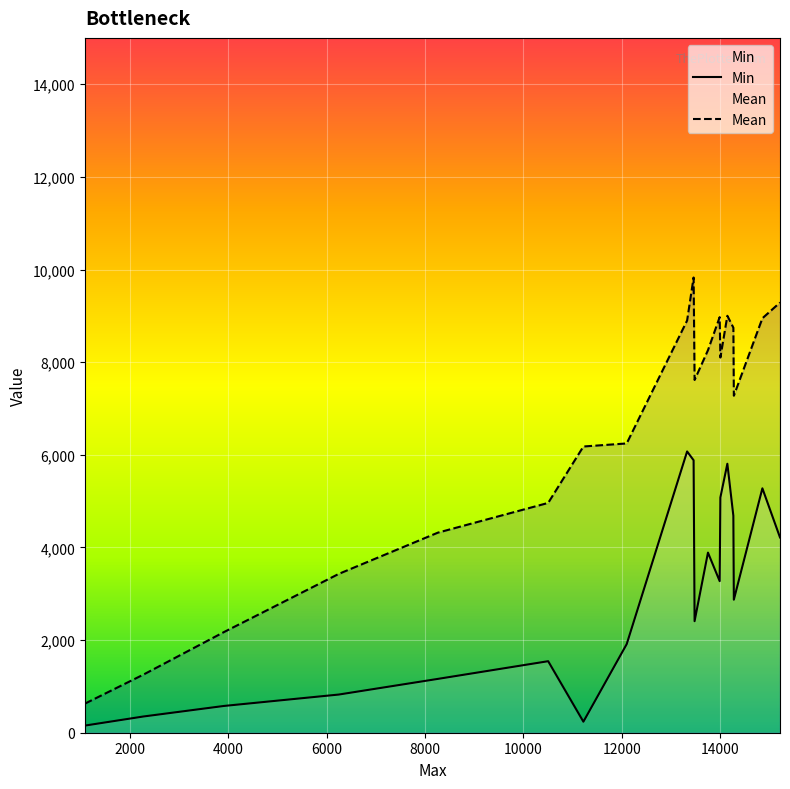

How many lines are shown in the chart?

2